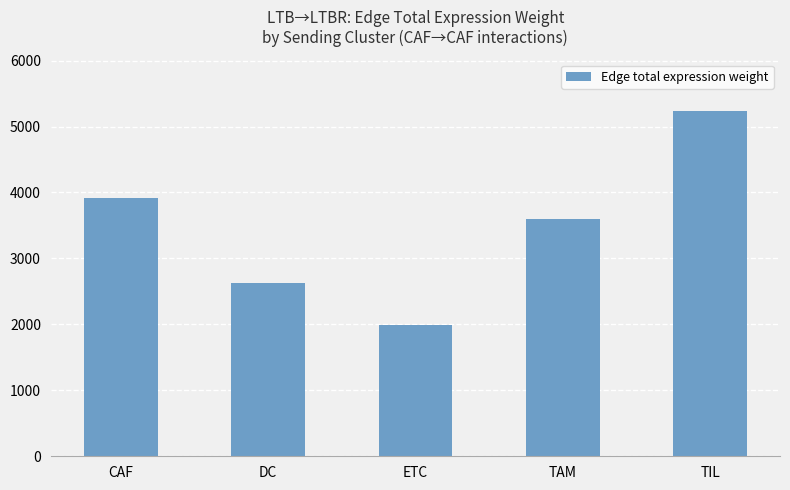

Between CAF and TAM, which is larger?

CAF